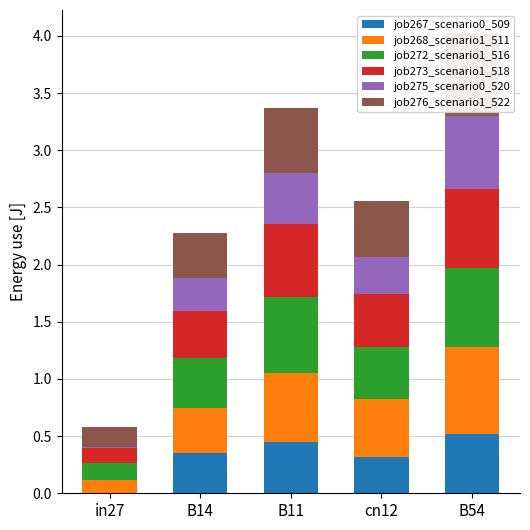

How many bars are there in each group?

6